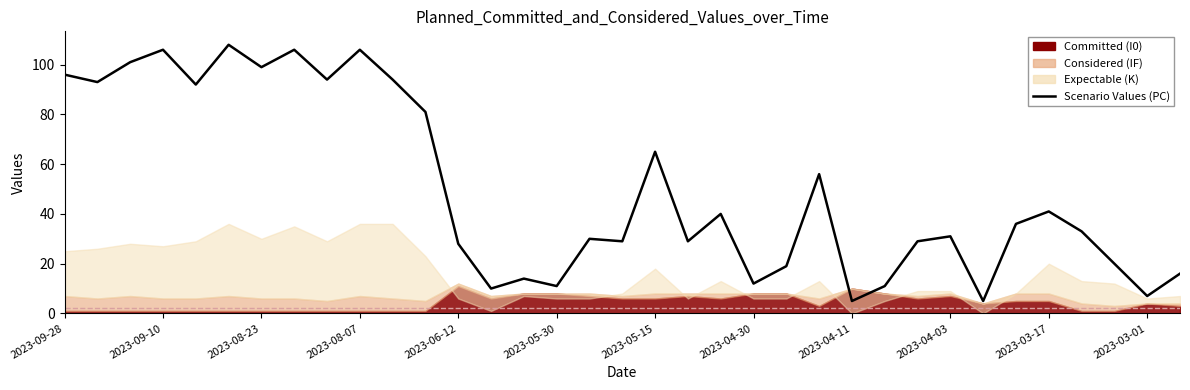

Count the number of categories in the chart.

35